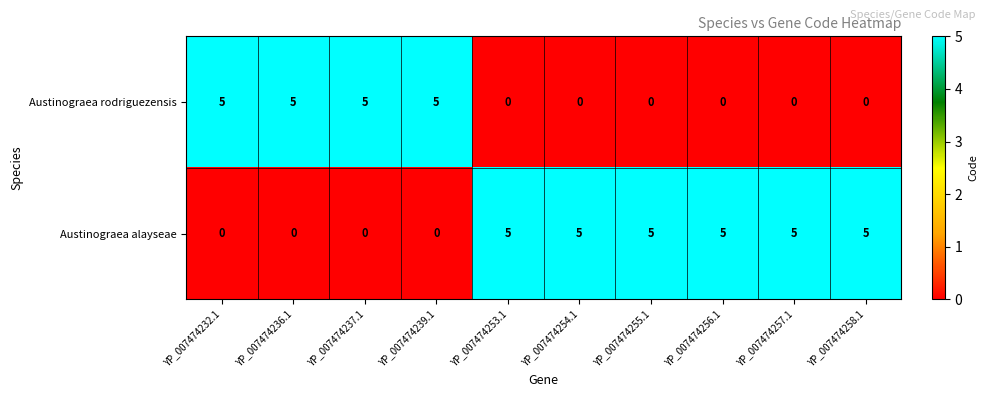

Reading left to right, extract all data points from this chart.

Austinograea rodriguezensis: 5	5	5	5	0	0	0	0	0	0
Austinograea alayseae: 0	0	0	0	5	5	5	5	5	5